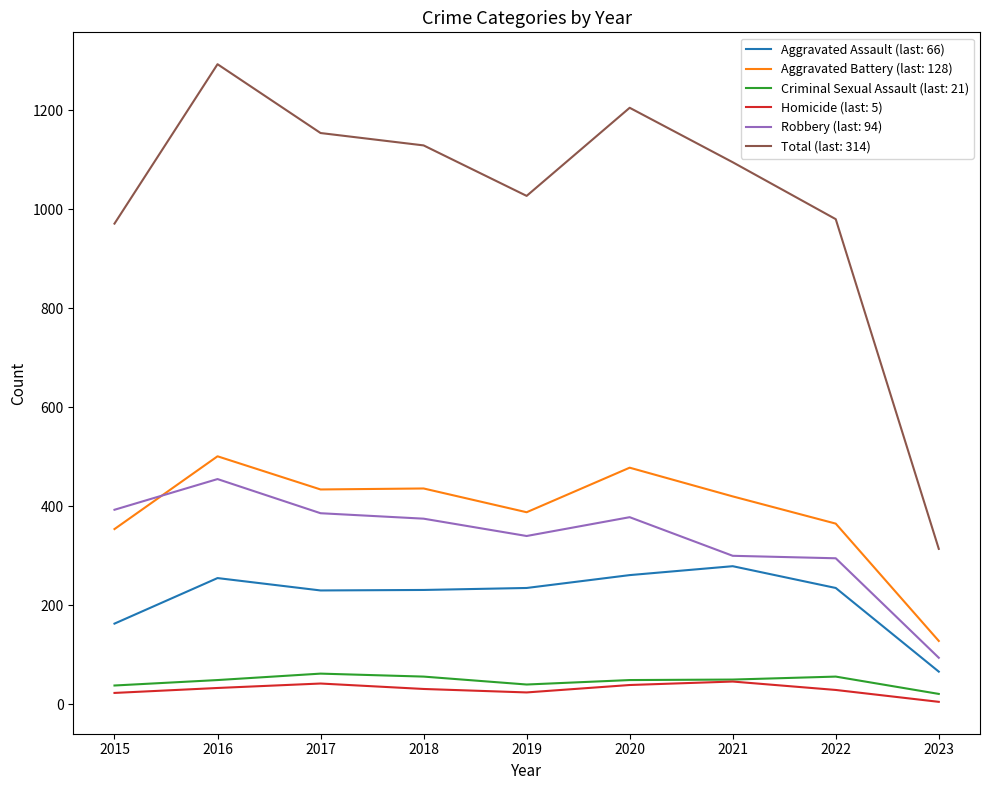

What is the total value across all series at 2016?

2586